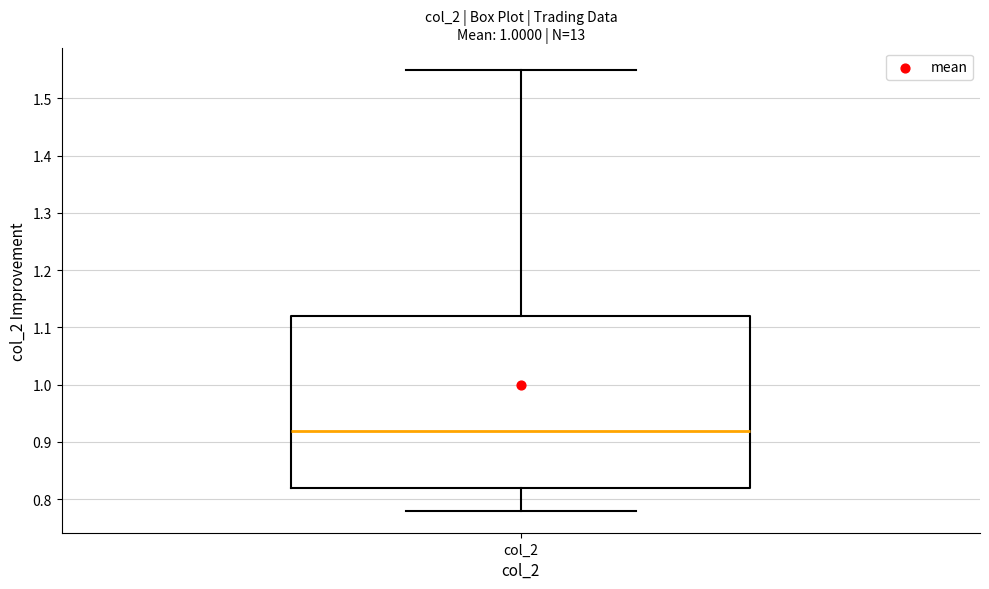

Where does the median line of the box for col_2 sit on the y-axis? The values are not printed on the chart, so give them approximately, as read against the axis.

0.92